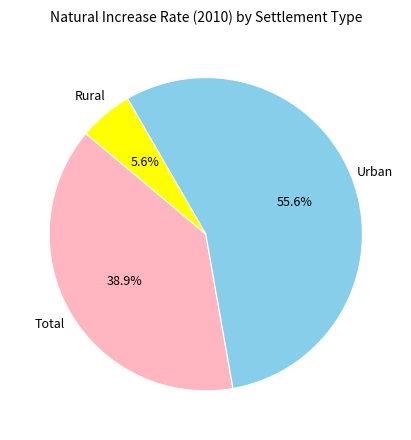

Does any single category account for the majority?

Yes